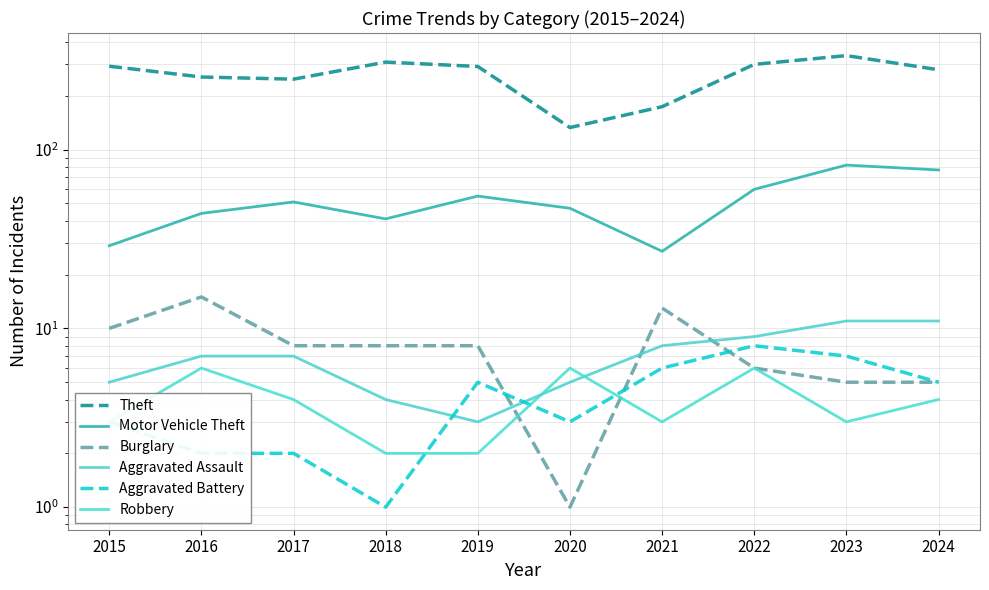

The value of Aggravated Battery at 2015 is 3. True or false?

True